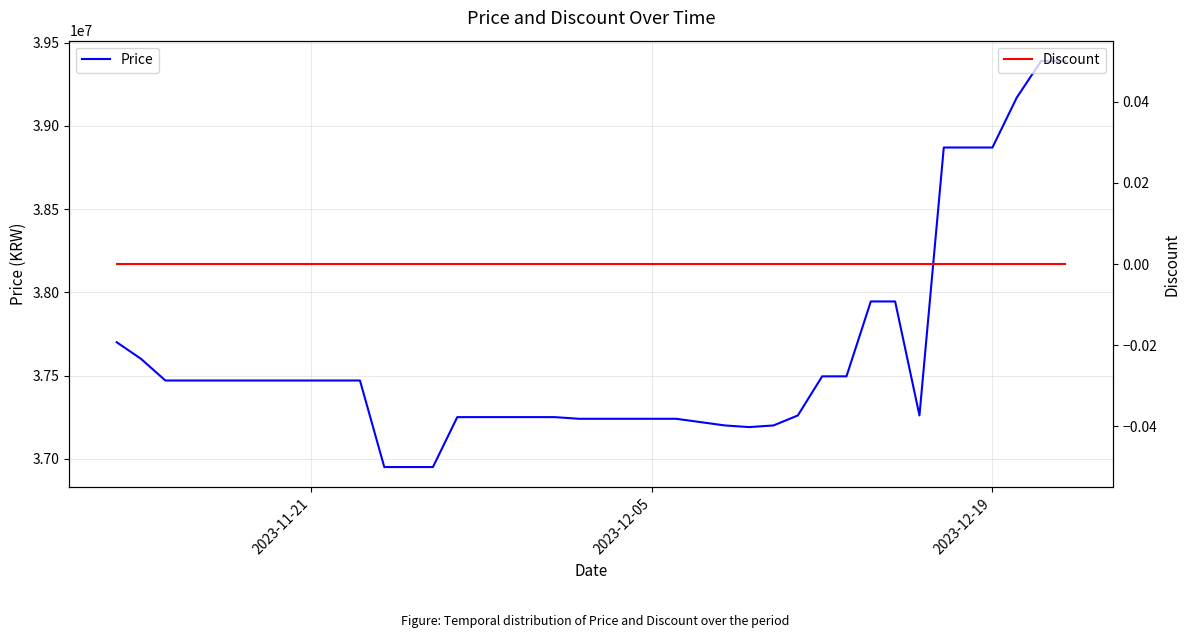

Does the chart have visible grid lines?

Yes